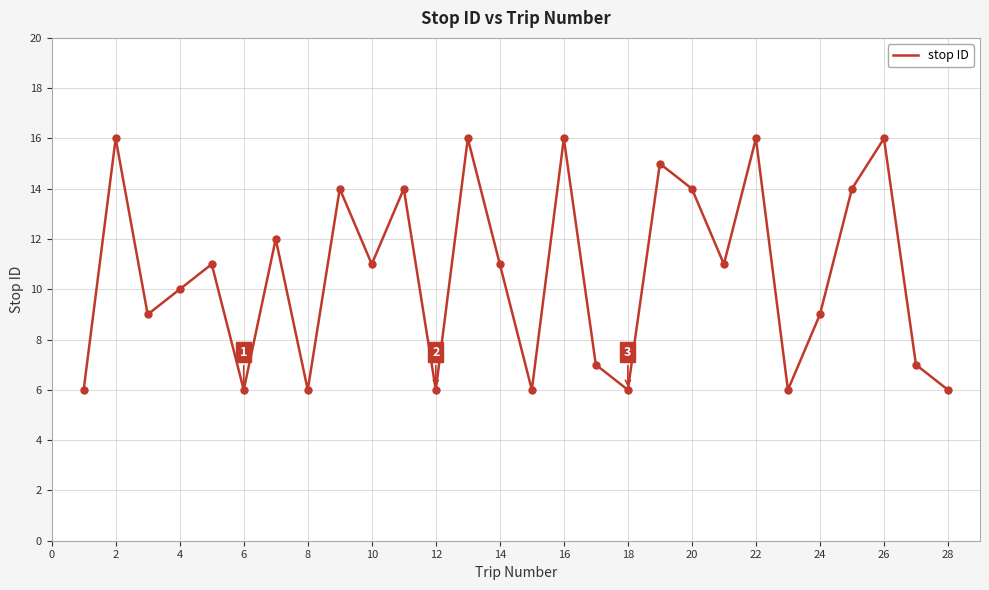

What is the difference between the maximum and minimum values?

10